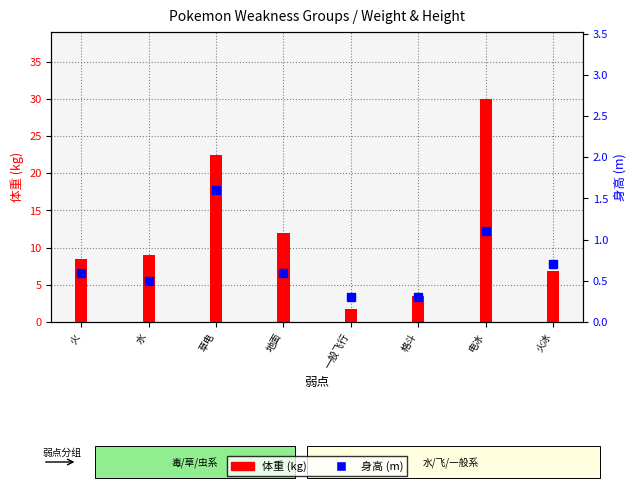

What is the highest value of the 身高 (m) series?

1.6